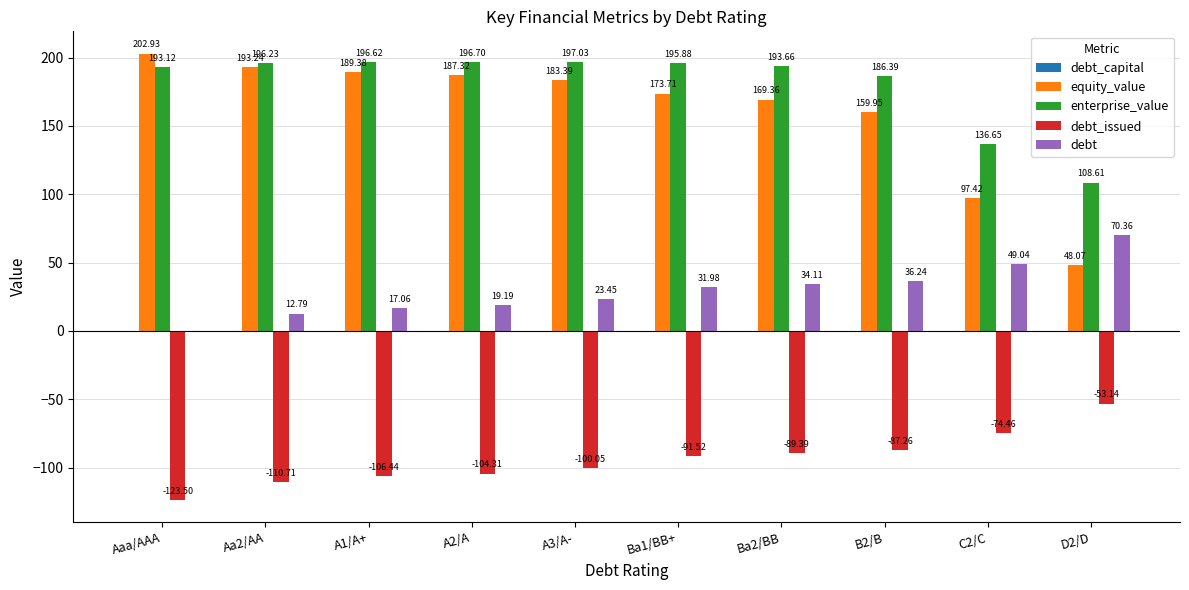

How many values in the enterprise_value series exceed 195?

5